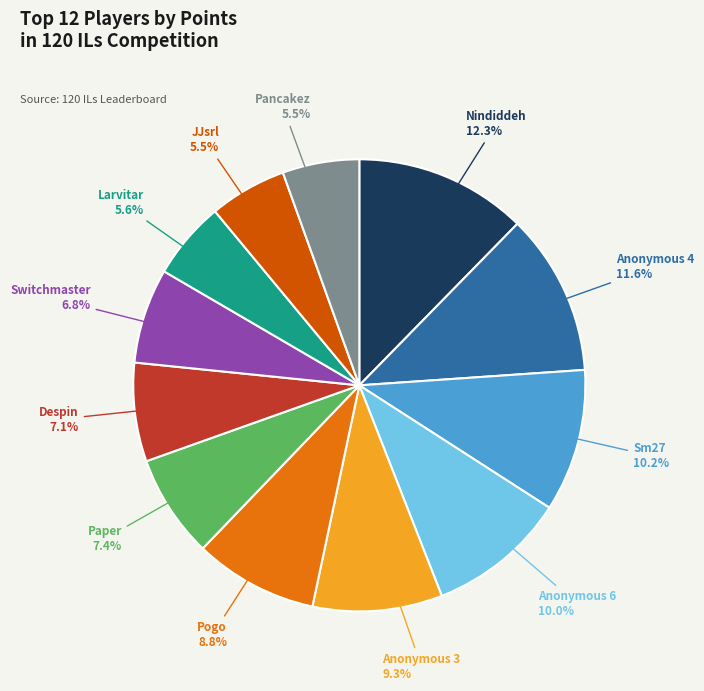

Combined, what portion of the pie is Sm27 and Paper?

17.6%